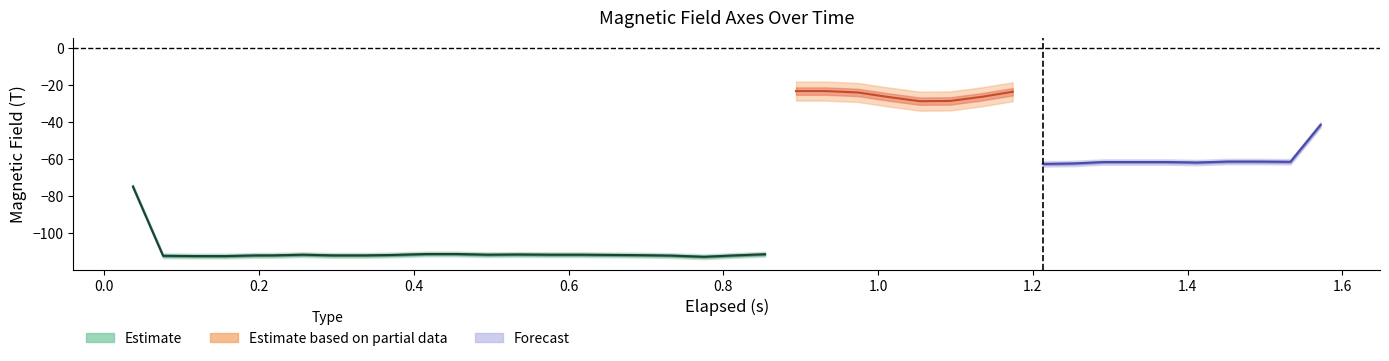

What is the sum of all Z-Axis (T) values?

-2461.8